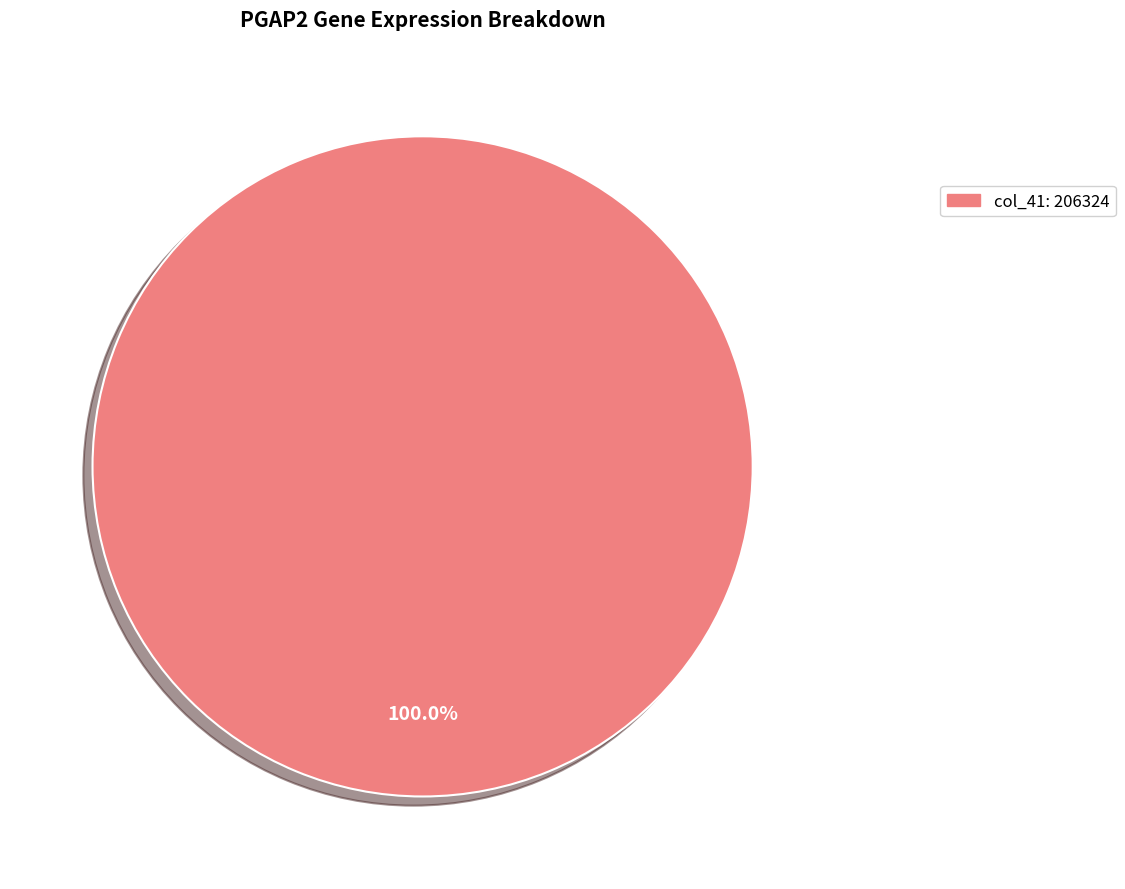

Does any single category account for the majority?

Yes